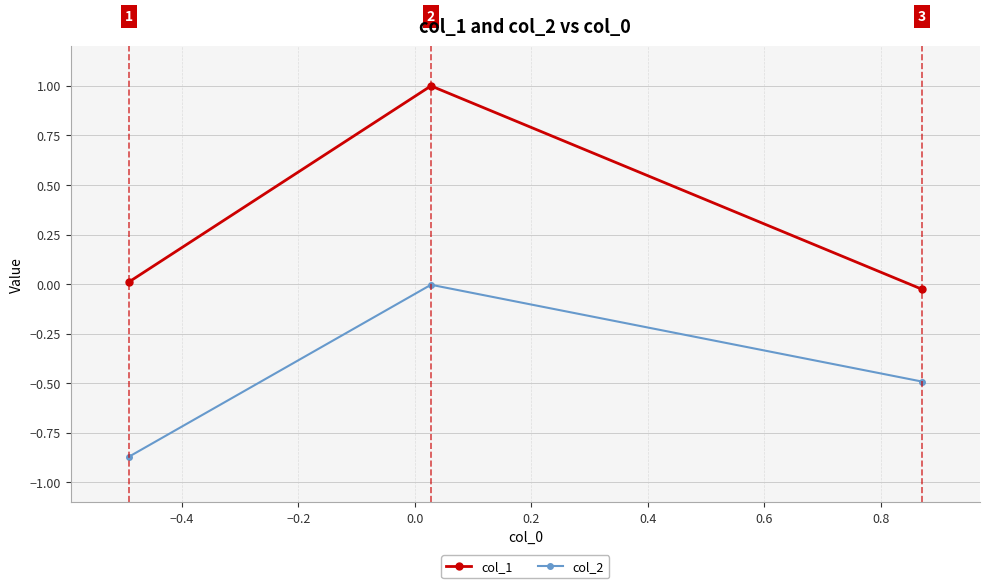

What is the difference between the maximum and minimum values in the col_2 series?

0.9